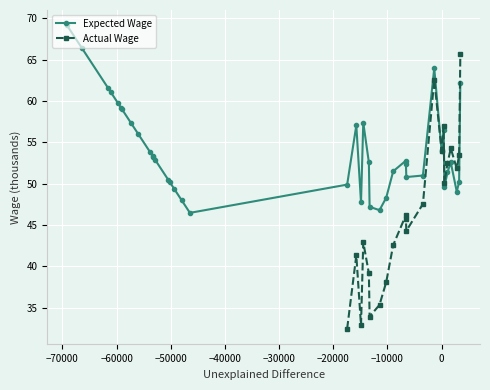

The chart shows a value of 100.3 at −40000. True or false?

False